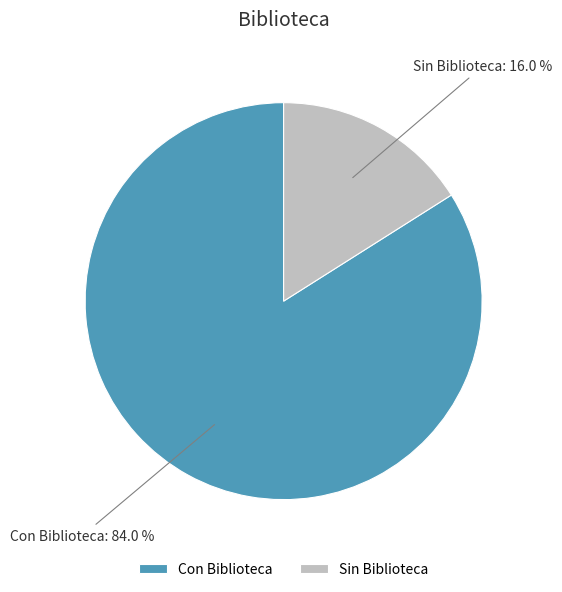

Rank the categories by value from lowest to highest.

Sin Biblioteca, Con Biblioteca